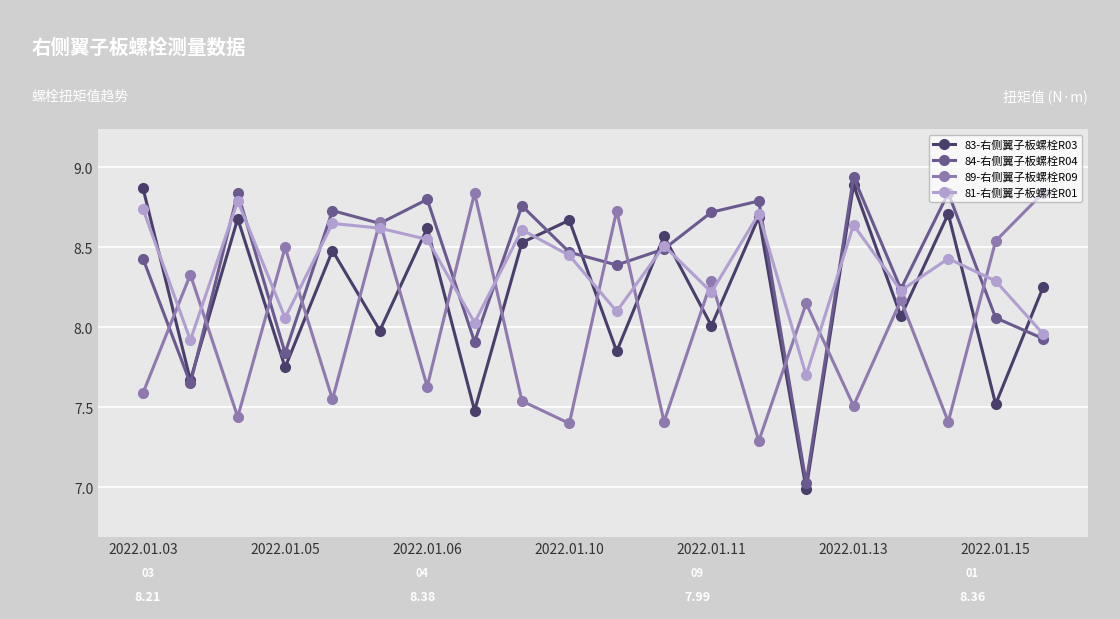

Which series has the widest spread of values?

84-右侧翼子板螺栓R04